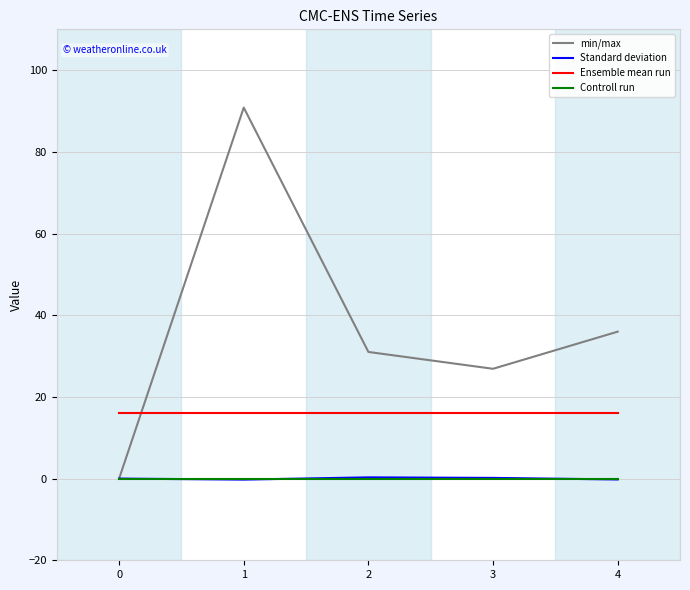

What is the difference between the highest and lowest values at 0?

16.0